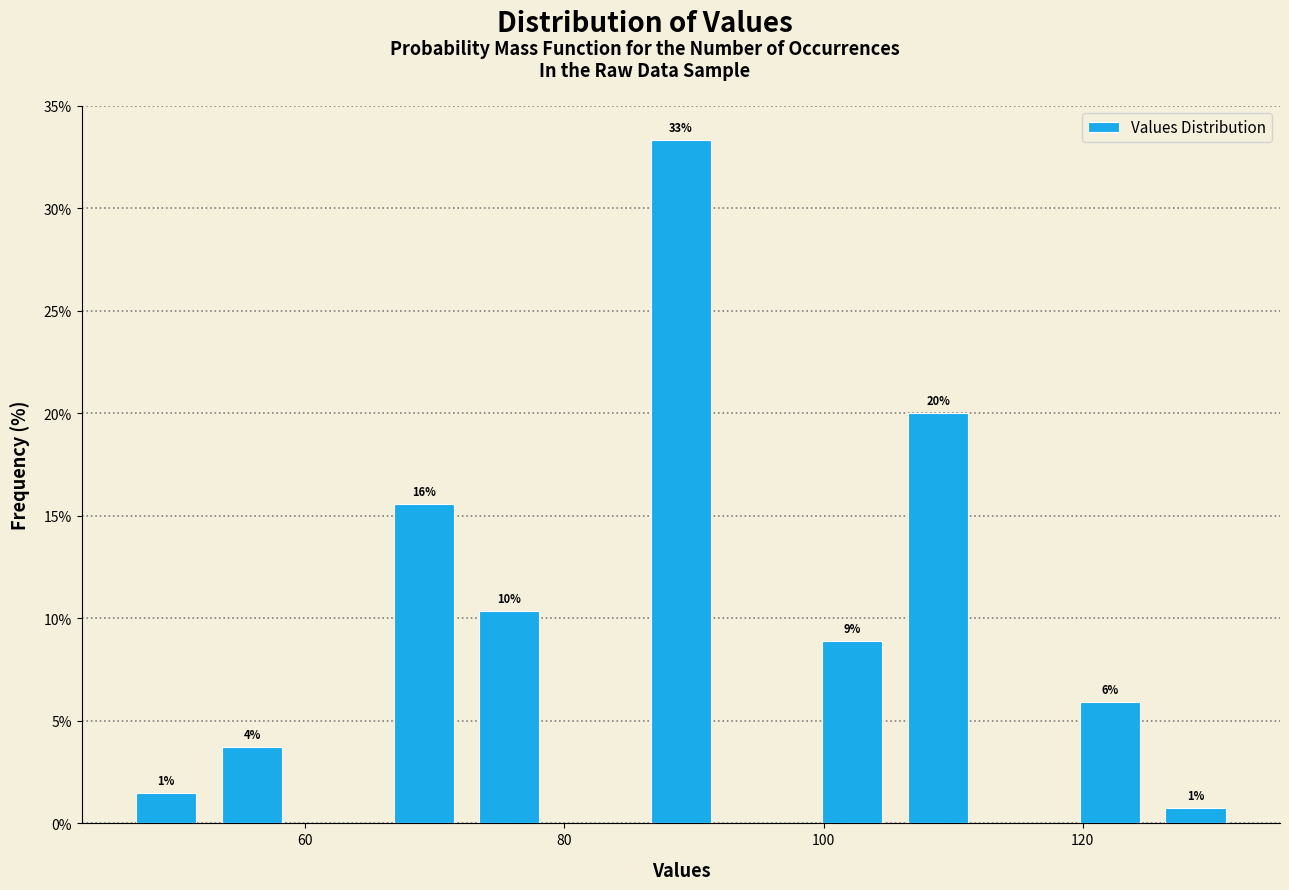

Read against the x-axis, roughly where is the centre of the tallest bar?

90